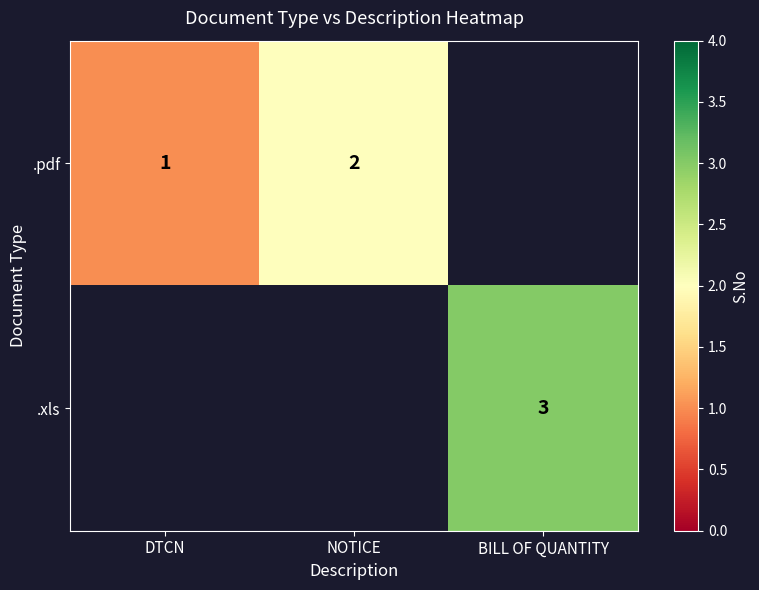

Is the value of .pdf at DTCN greater than the value of .xls at DTCN?

No